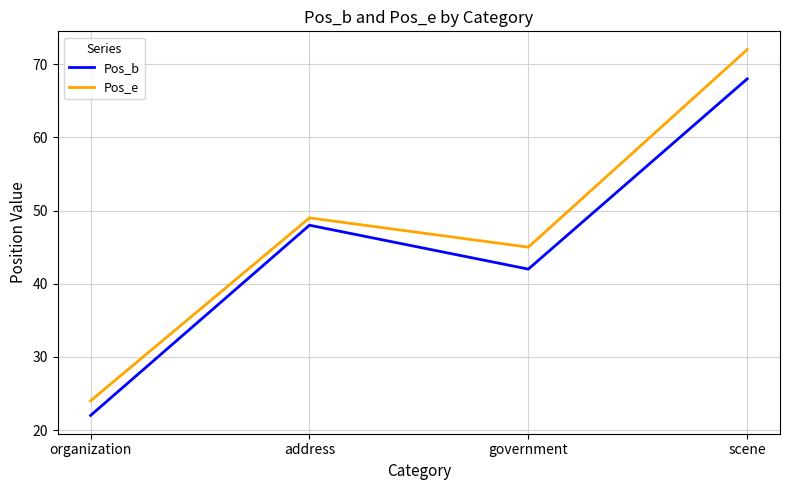

How many categories are shown in the chart?

4